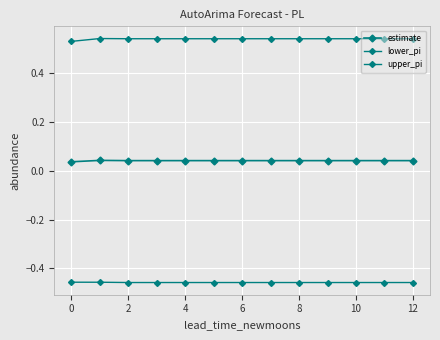

Which category has the lowest value in the lower_pi series?

2